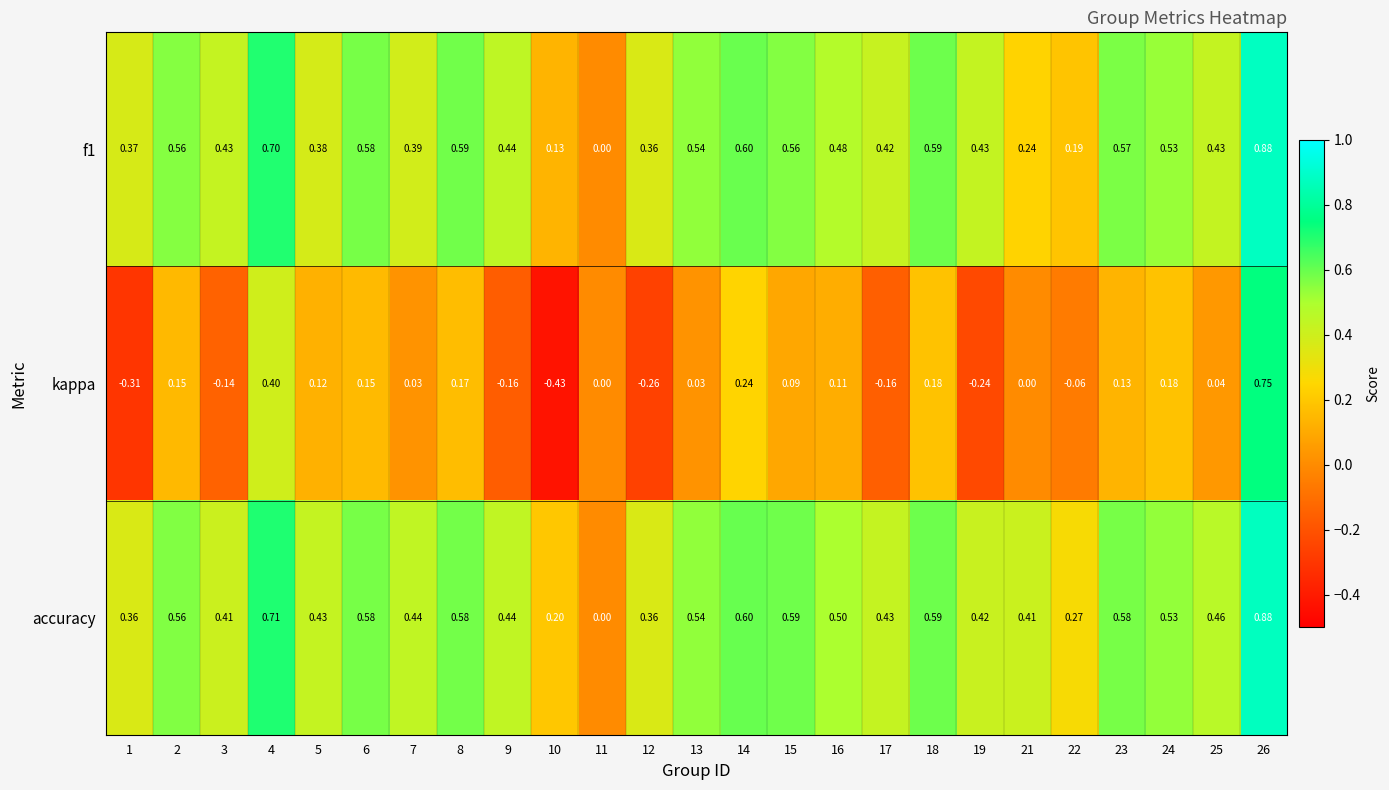

Which series changed the most between 2 and 12?

kappa